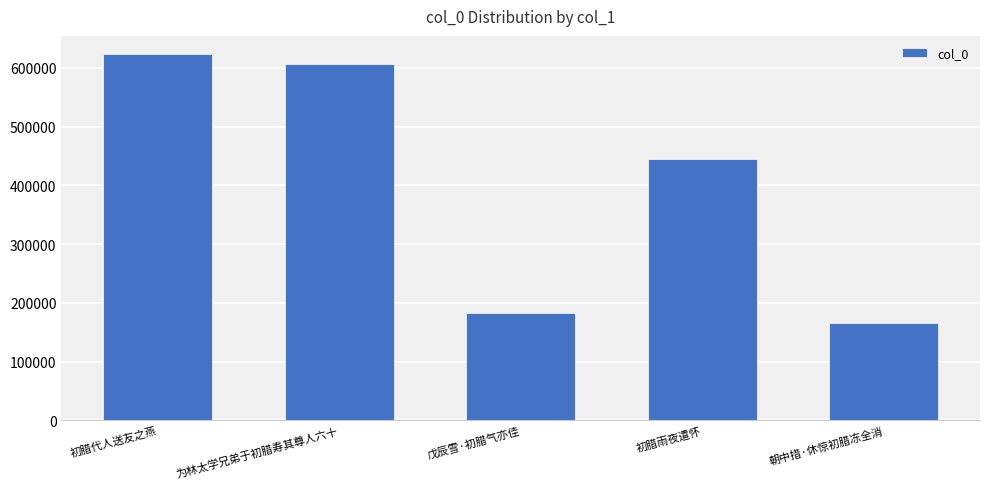

Reading left to right, transcribe all the data shown in this chart.

初腊代人送友之燕=623161	为林太学兄弟于初腊寿其尊人六十=607074	戊辰雪·初腊气亦佳=183059	初腊雨夜遣怀=445419	朝中措·休惊初腊冻全消=165132